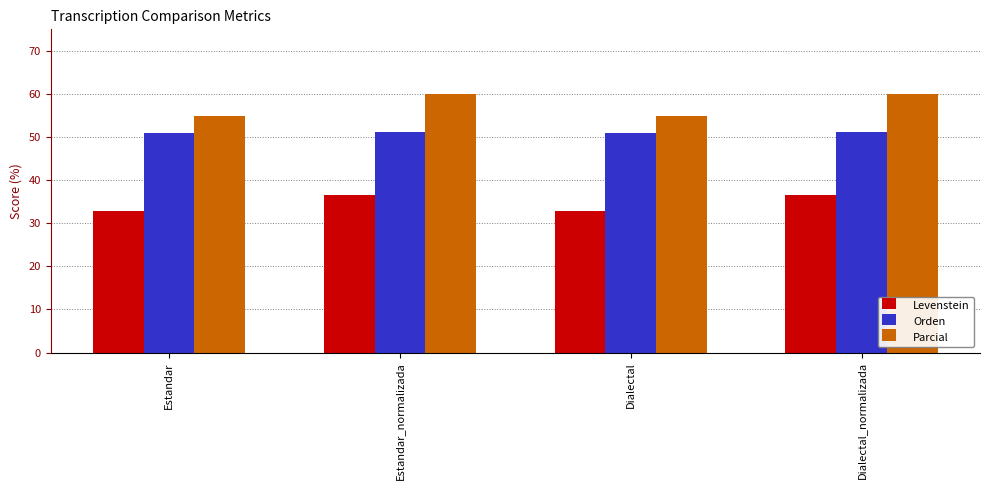

How many Parcial values are between 54 and 60?

4